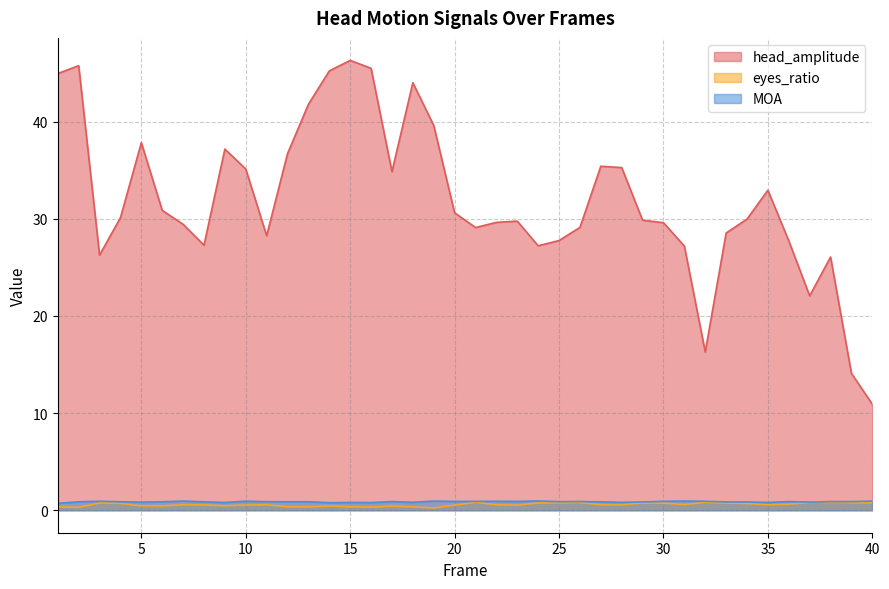

The head_amplitude series shows 8.9 at 24. True or false?

False